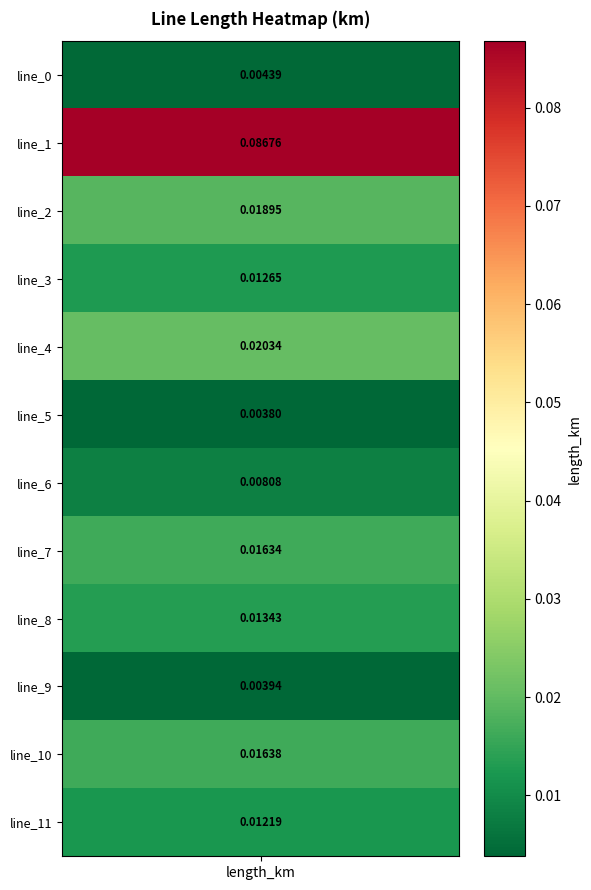

Reading left to right, list all the values displayed in this chart.

0.0	0.1	0.0	0.0	0.0	0.0	0.0	0.0	0.0	0.0	0.0	0.0